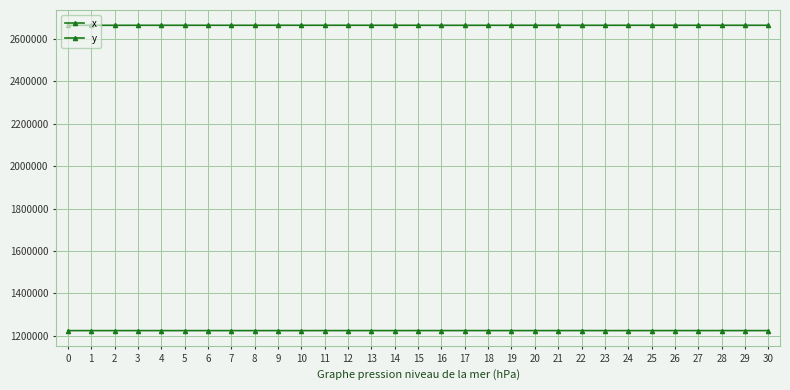

Does the chart have visible grid lines?

Yes